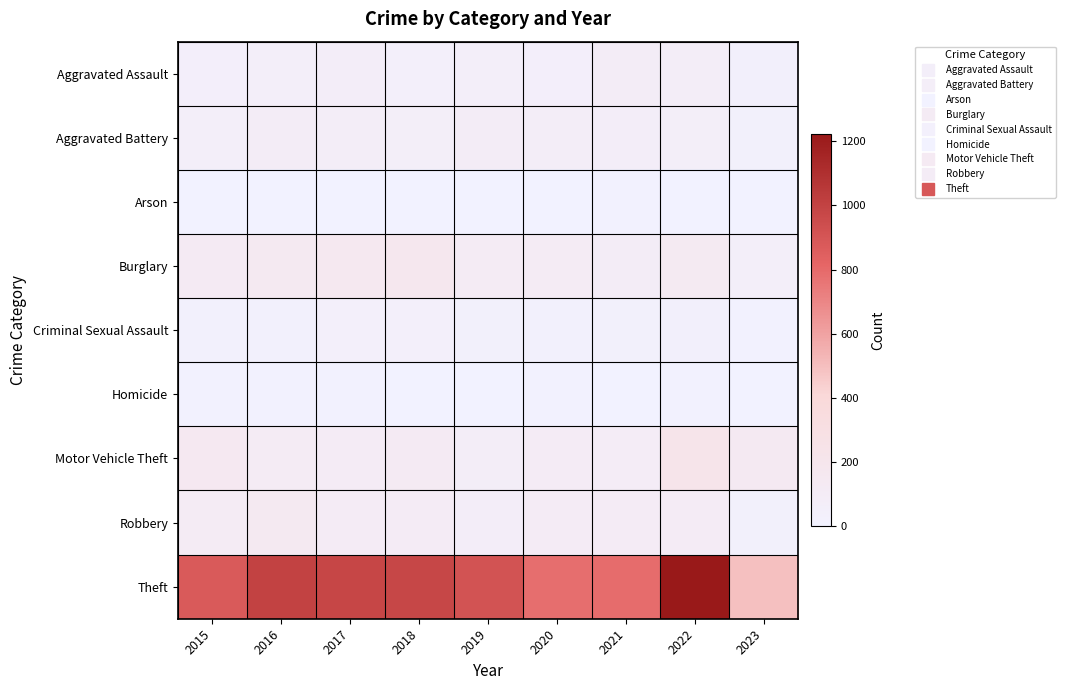

Between 2015 and 2016, which series saw the biggest shift?

Theft